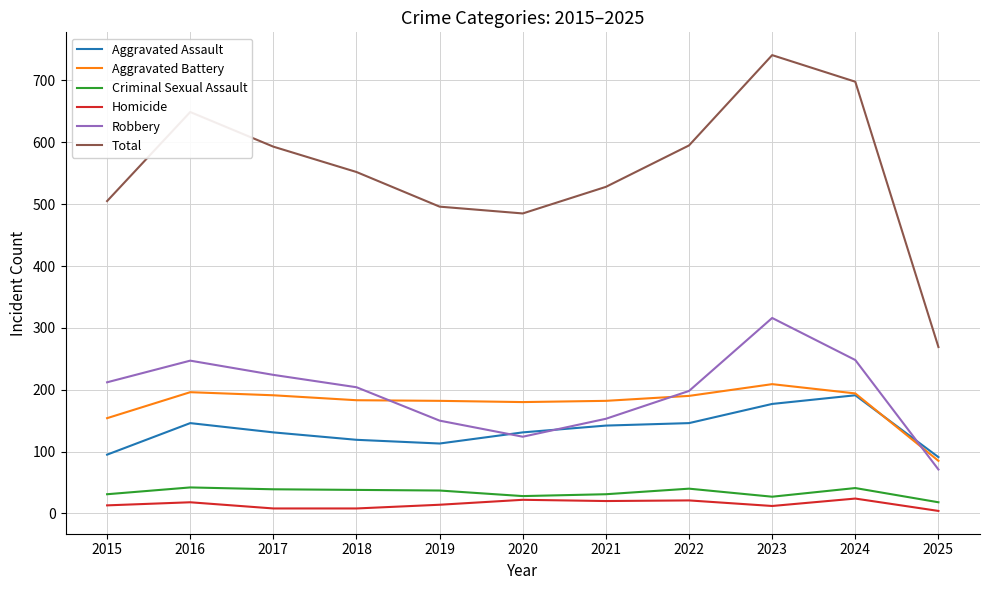

What is the greatest value displayed?

741